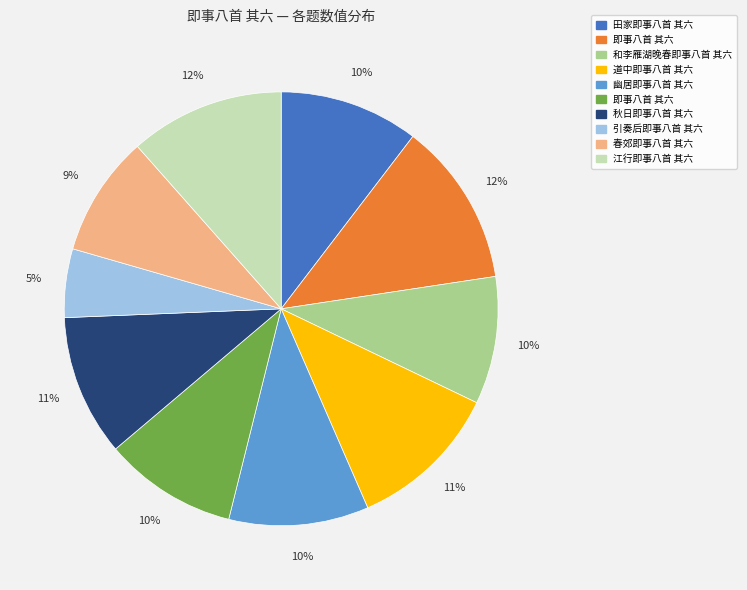

To the nearest percent, what is the difference between the largest and smallest slice percentages?

7%